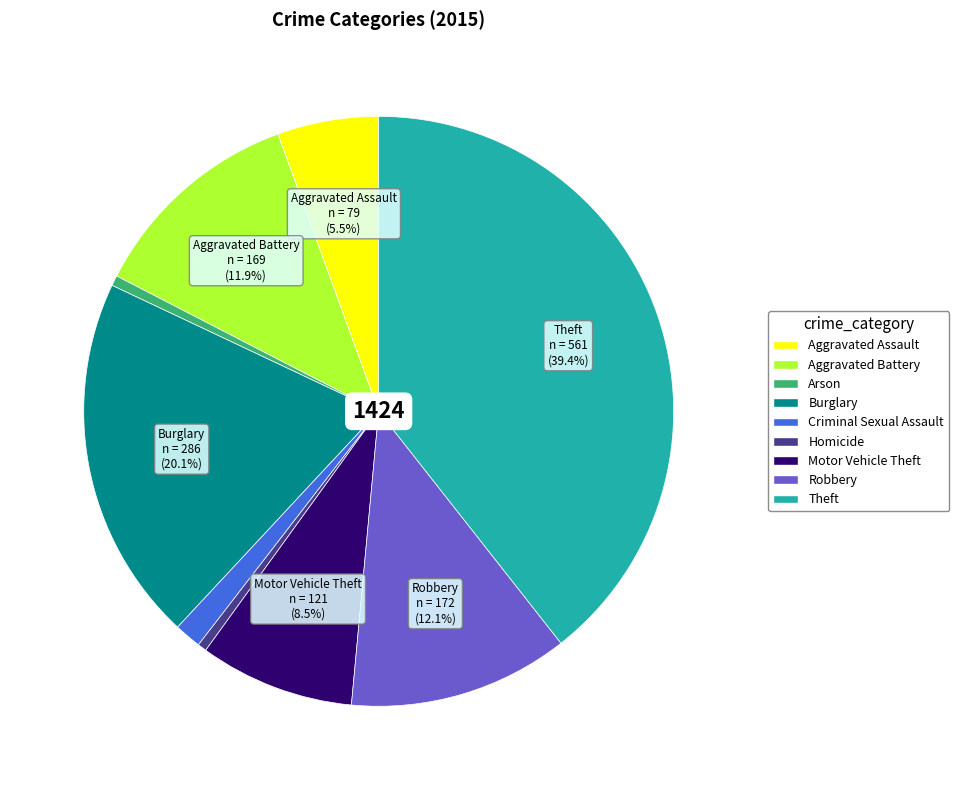

To the nearest percent, what portion does Robbery represent?

12%